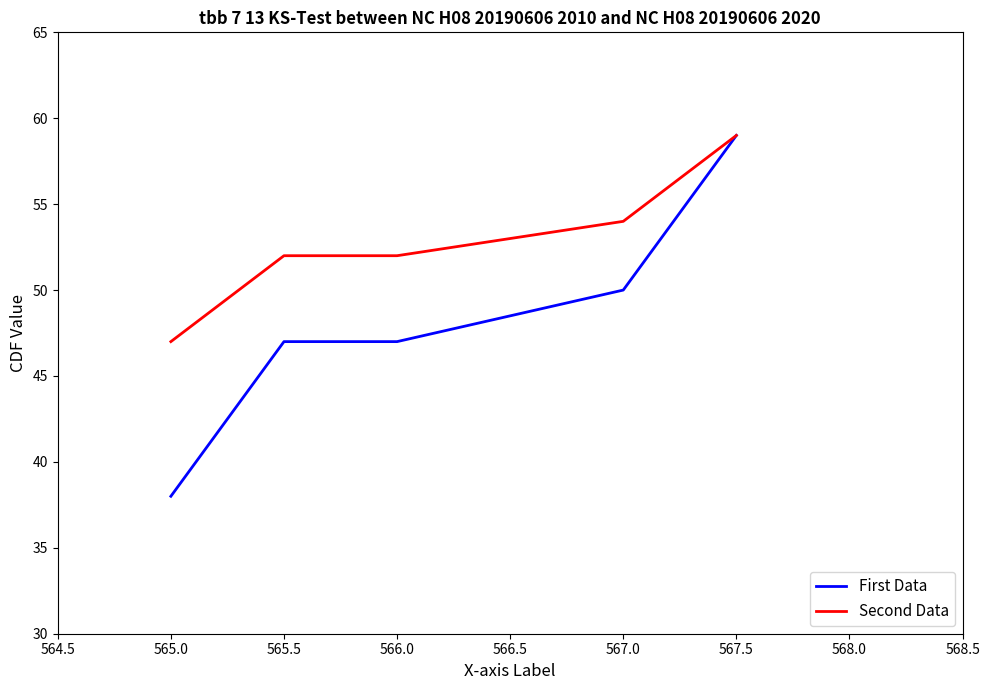

What position from the left is 565.0?

1